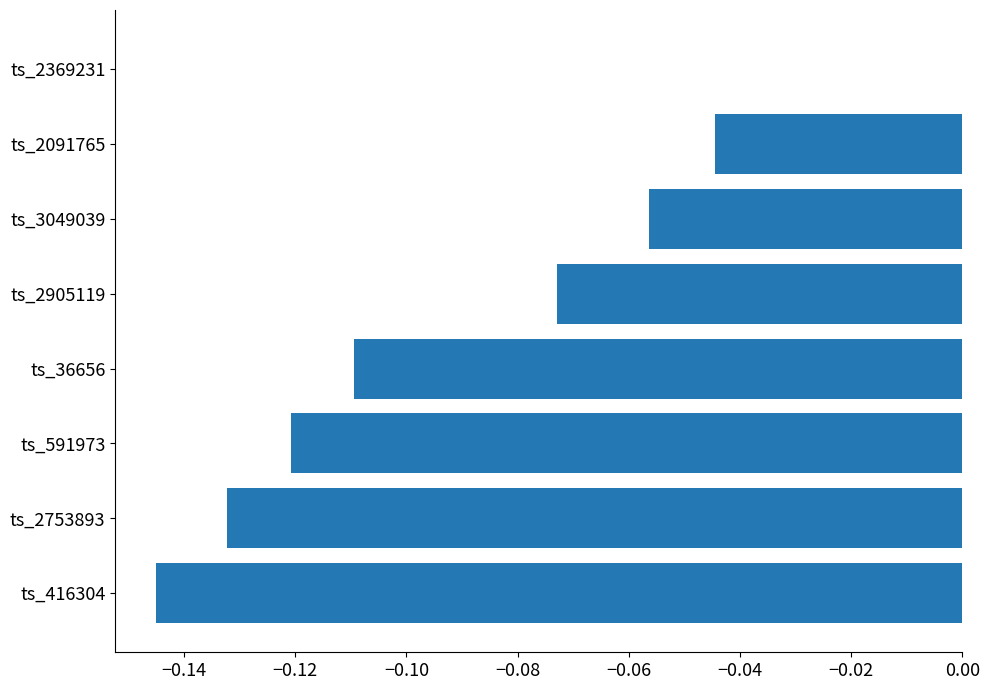

True or false: the data shows -0.0 at ts_3049039.

False